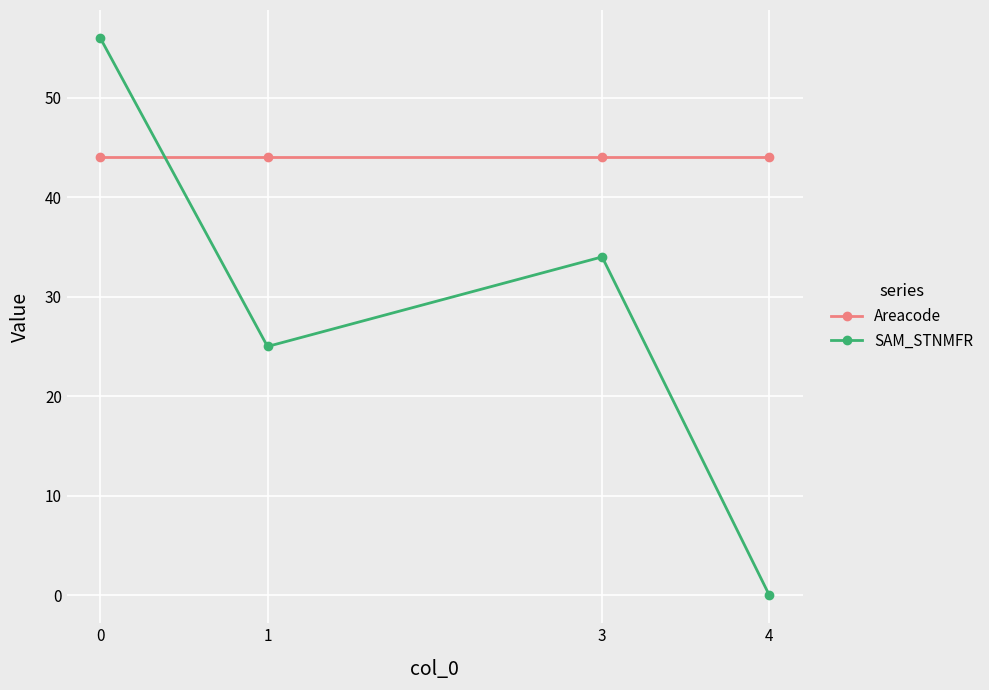

How many intersections are there between Areacode and SAM_STNMFR?

1